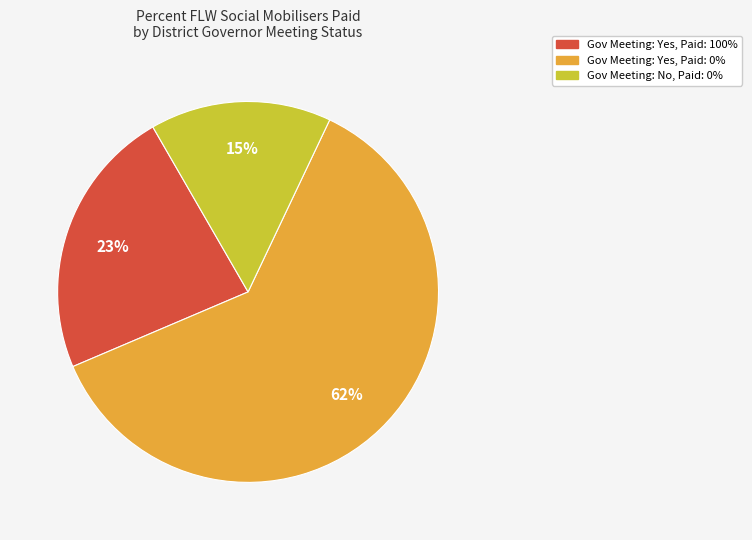

What is the smallest slice in the pie chart?

Gov Meeting: No, Paid: 0%